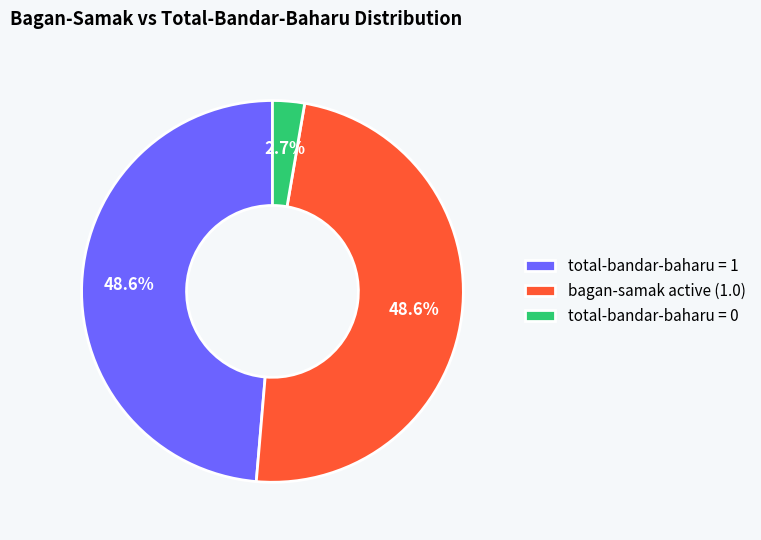

To the nearest percent, what is the difference between the largest and smallest slice percentages?

46%